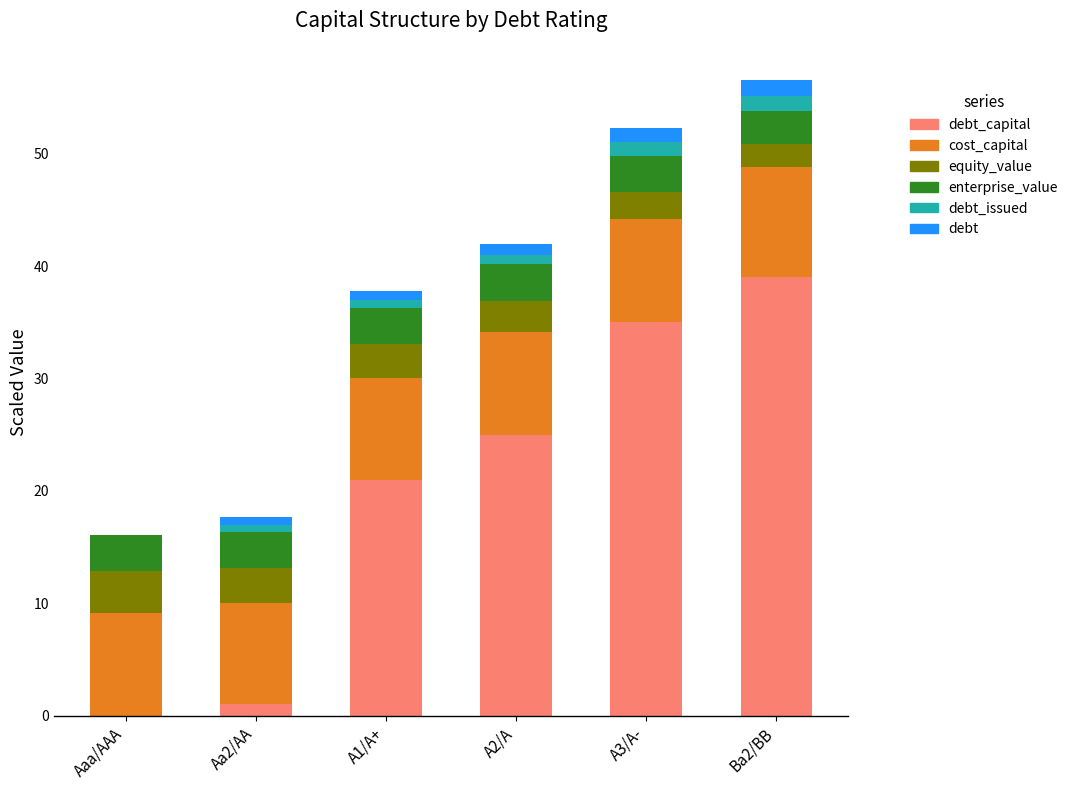

What is the sum of the debt values at A2/A and A1/A+?

1.7